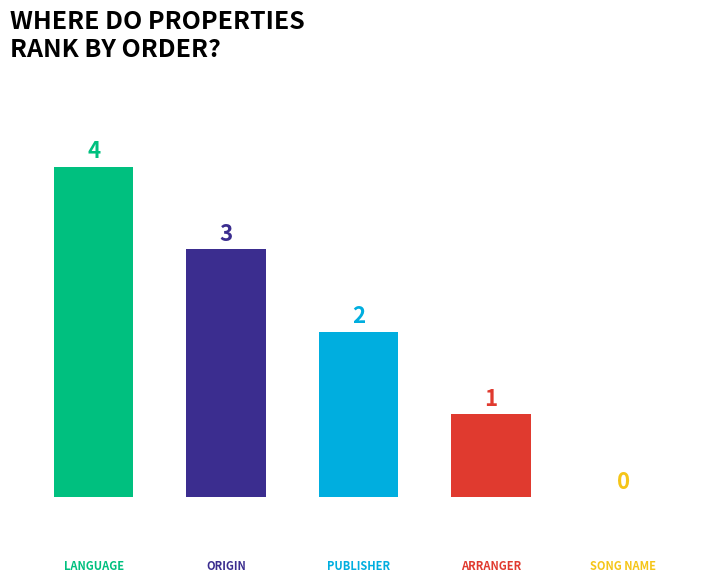

What is the average value?

2